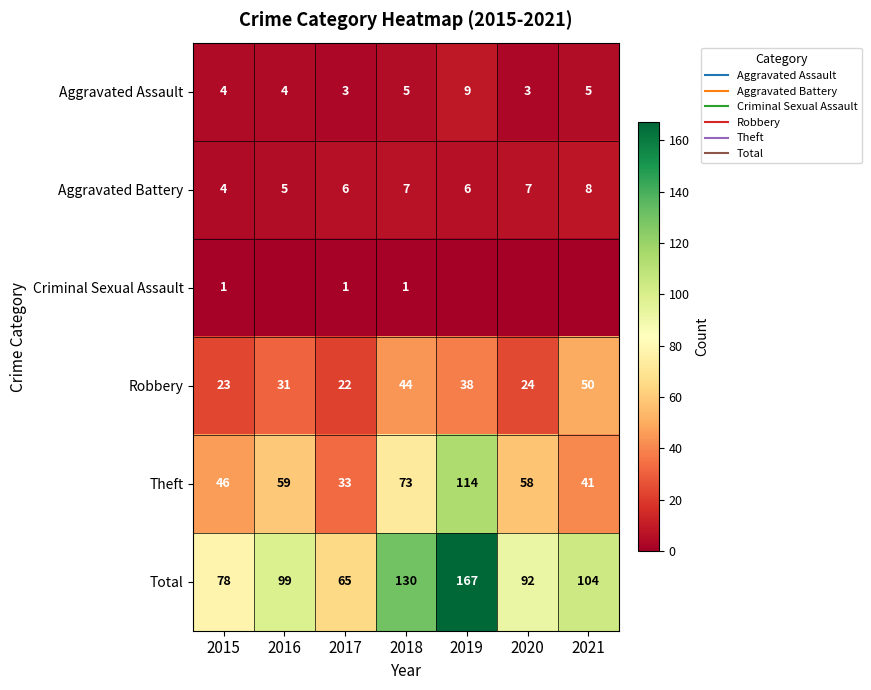

The value of Aggravated Battery at 2020 is 7. True or false?

True